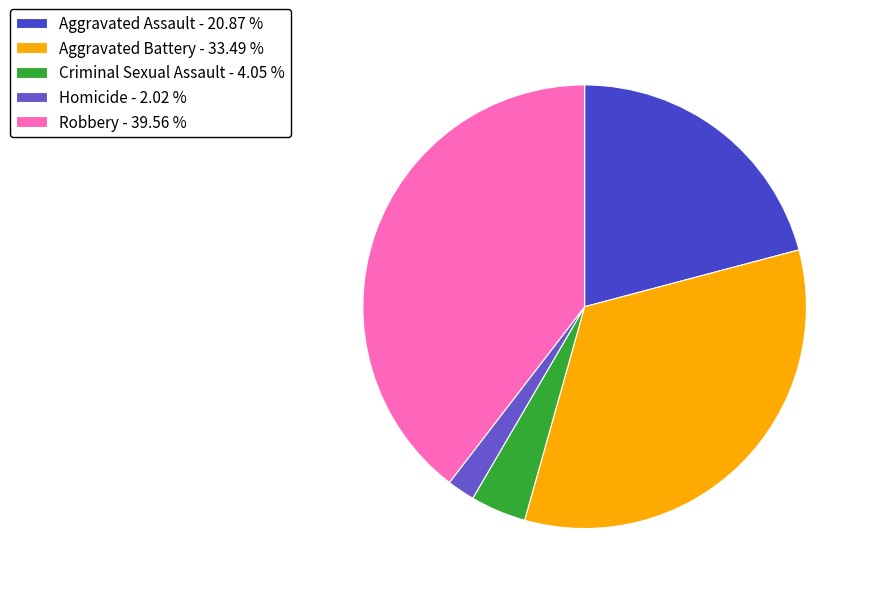

Between Homicide and Robbery, which is larger?

Robbery